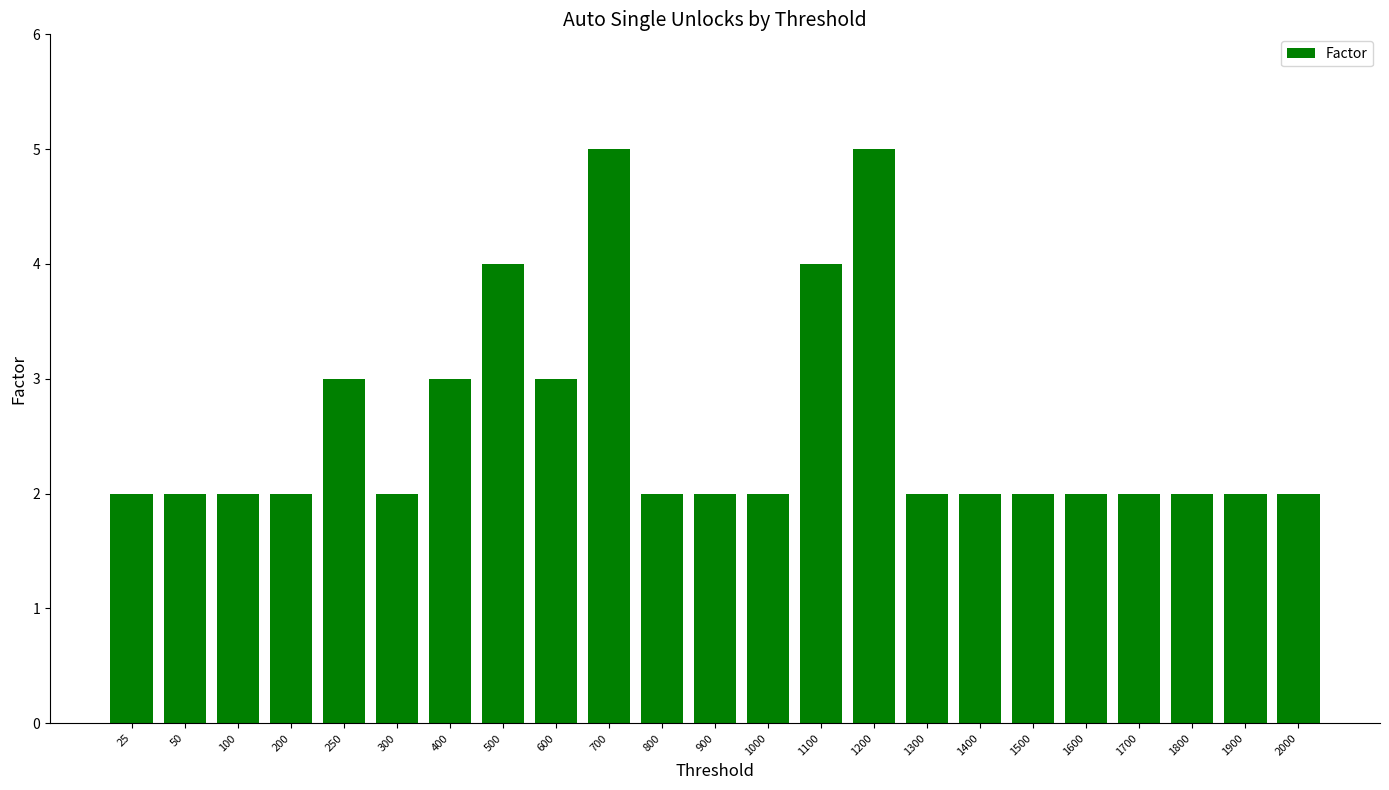

Approximately how many times larger is the value at 25 compared to 800?

1.0